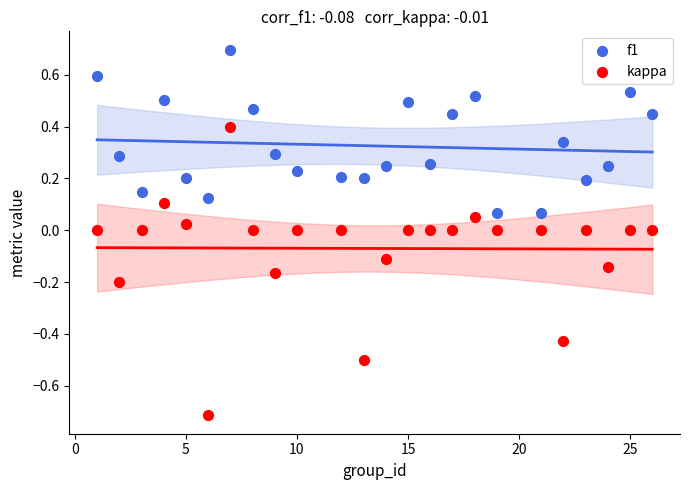

Which series contains the lowest Y value?

kappa